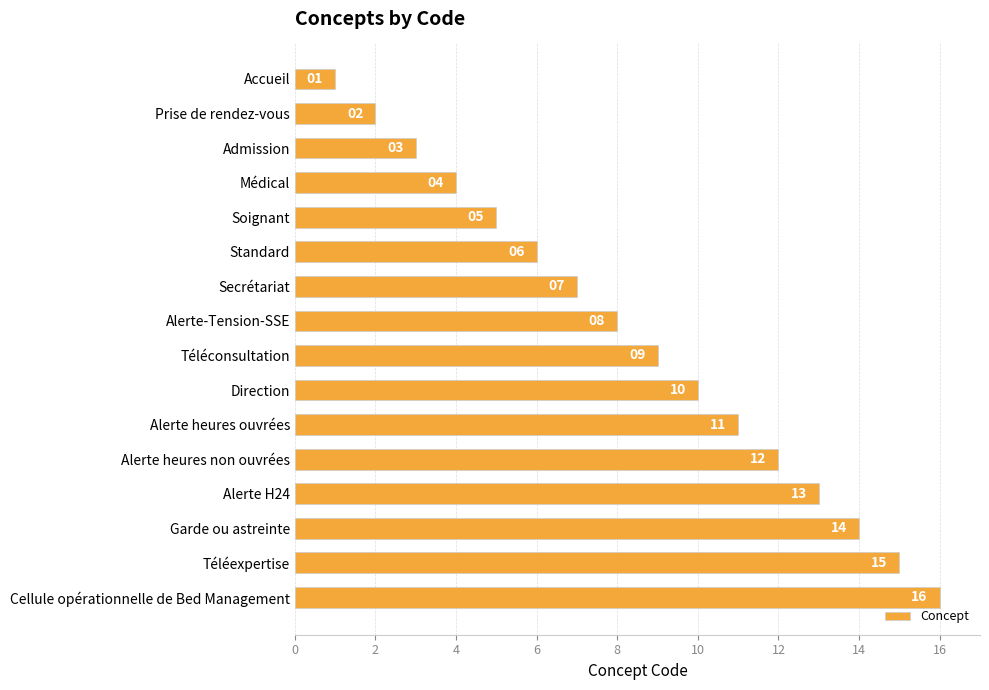

How many bars are there in total?

16